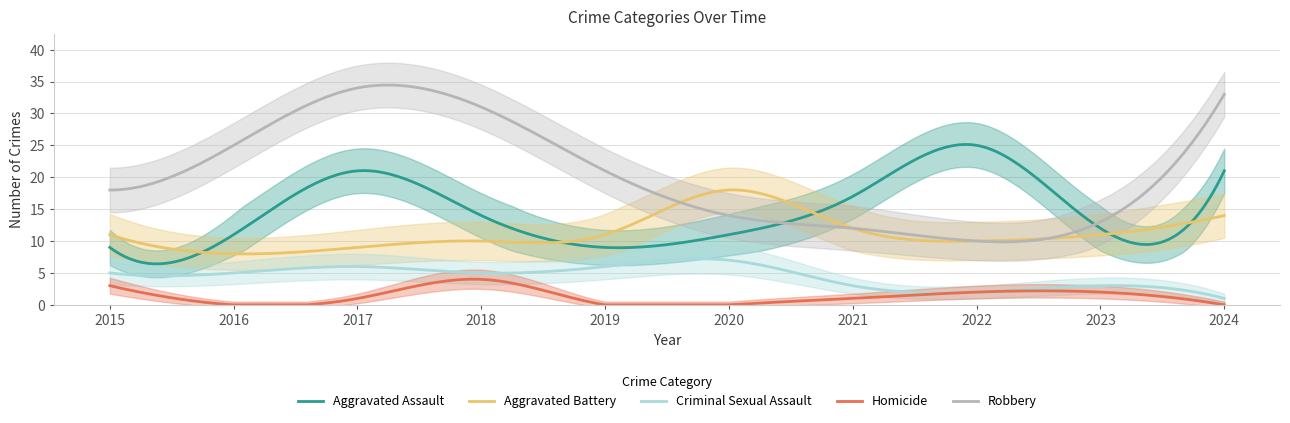

At which category is the sum across all series the highest?

2017